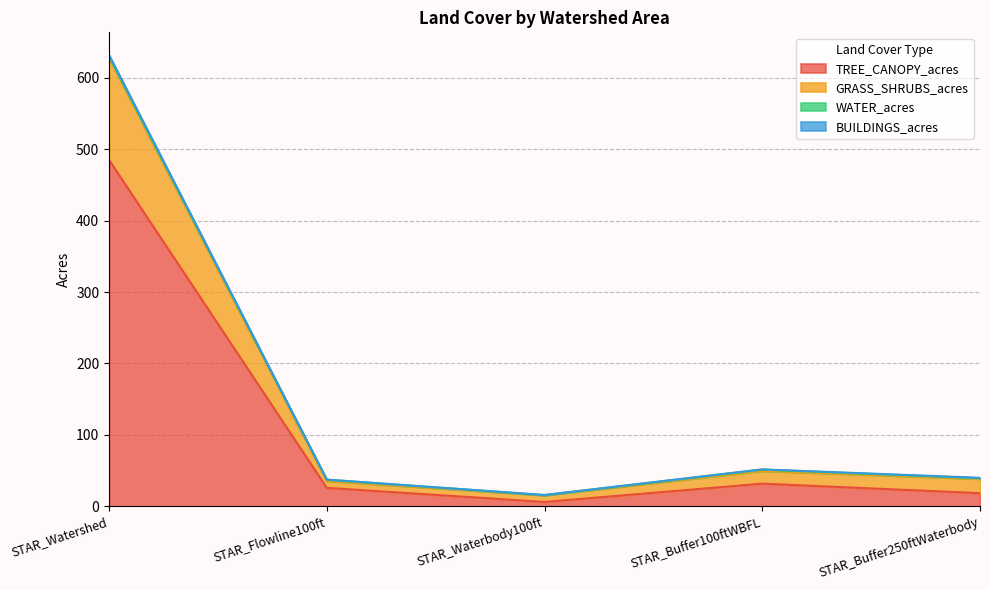

How many lines are shown in the chart?

4